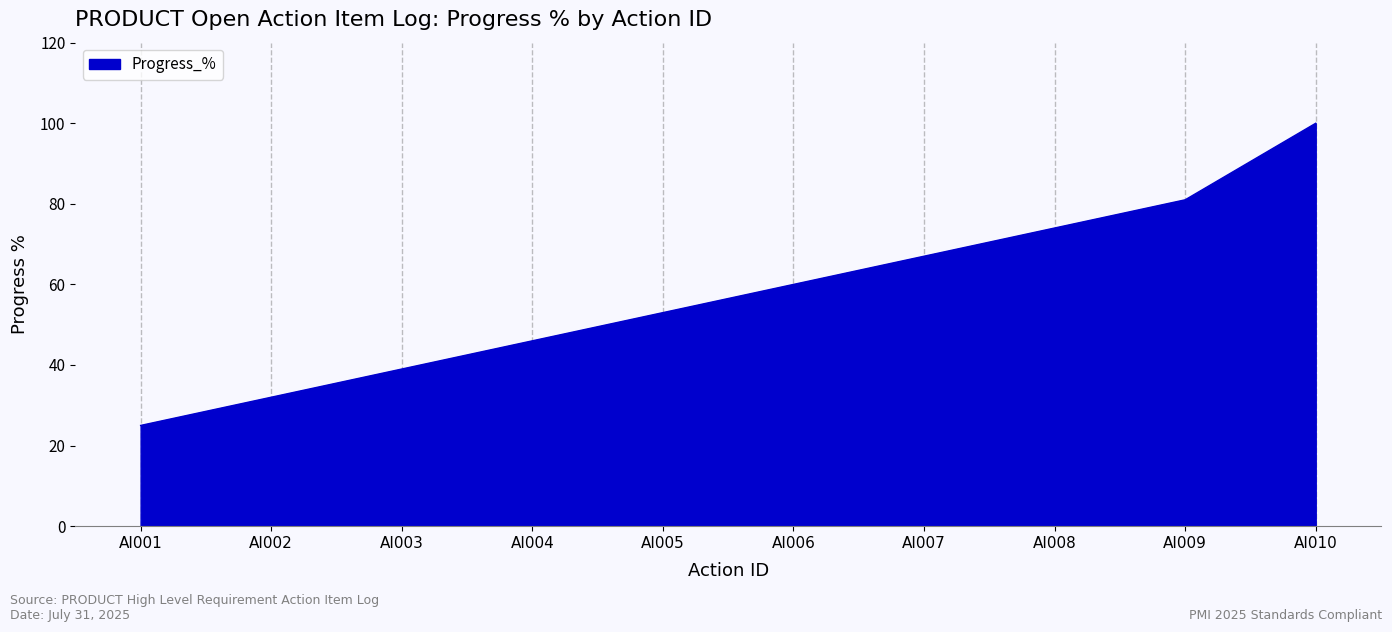

The value at AI001 is 37. True or false?

False